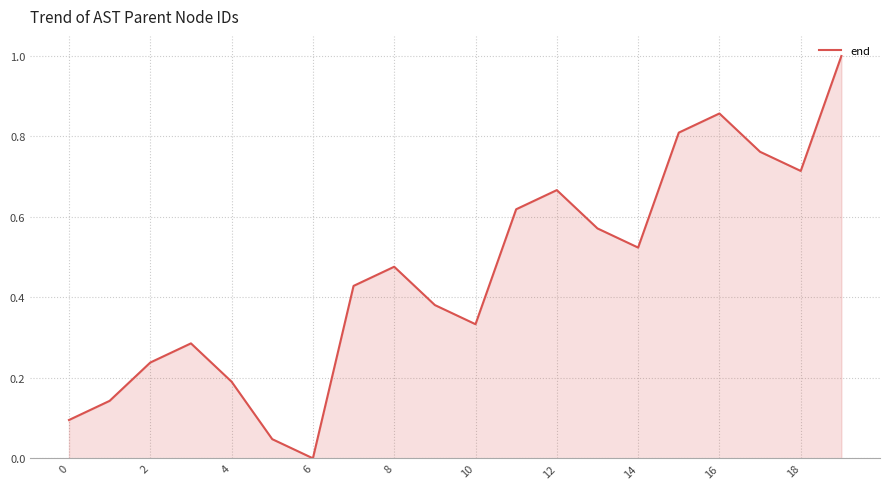

What is the maximum value shown in the chart?

1.0